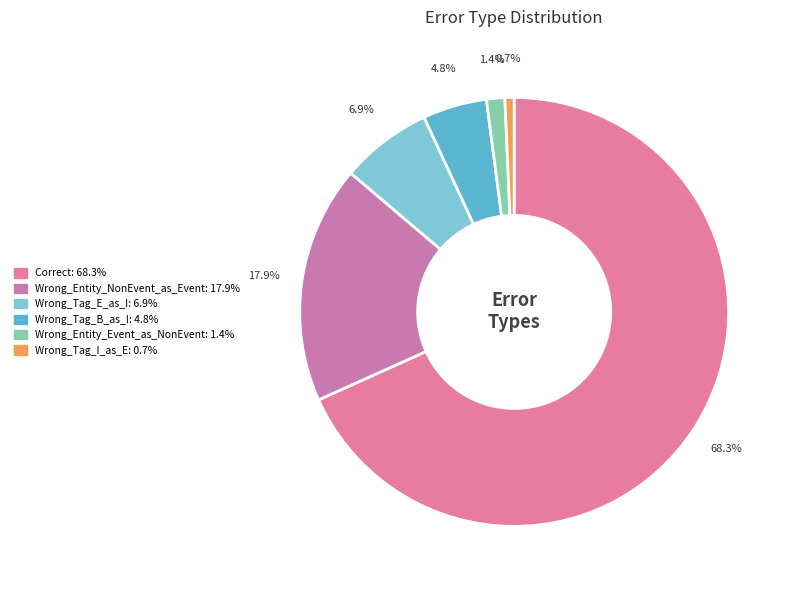

How many slices are in this pie chart?

6